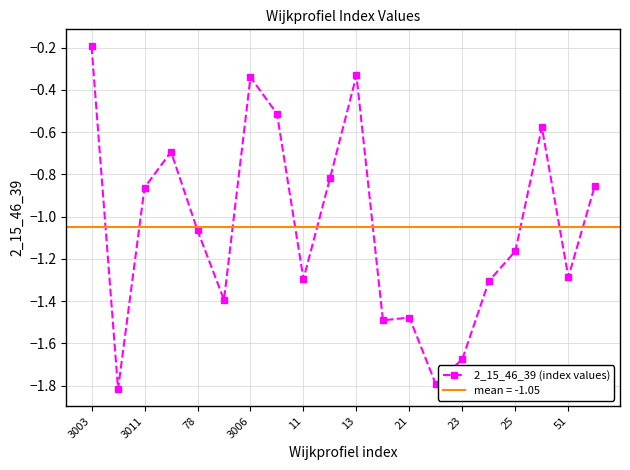

What is the difference between the maximum and minimum values?

1.6